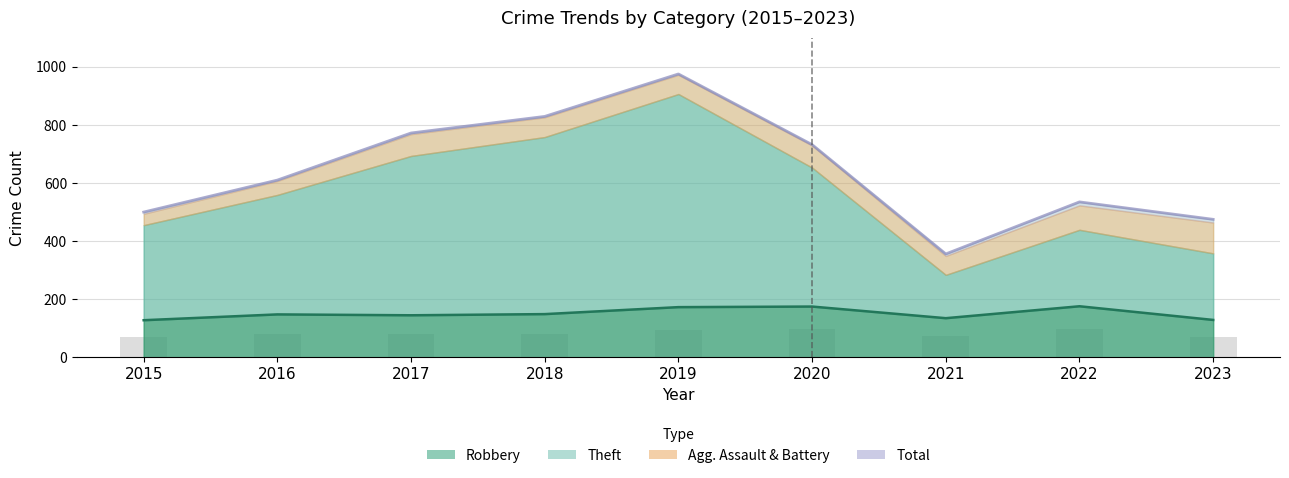

At which label is the value closest to 665?

2016